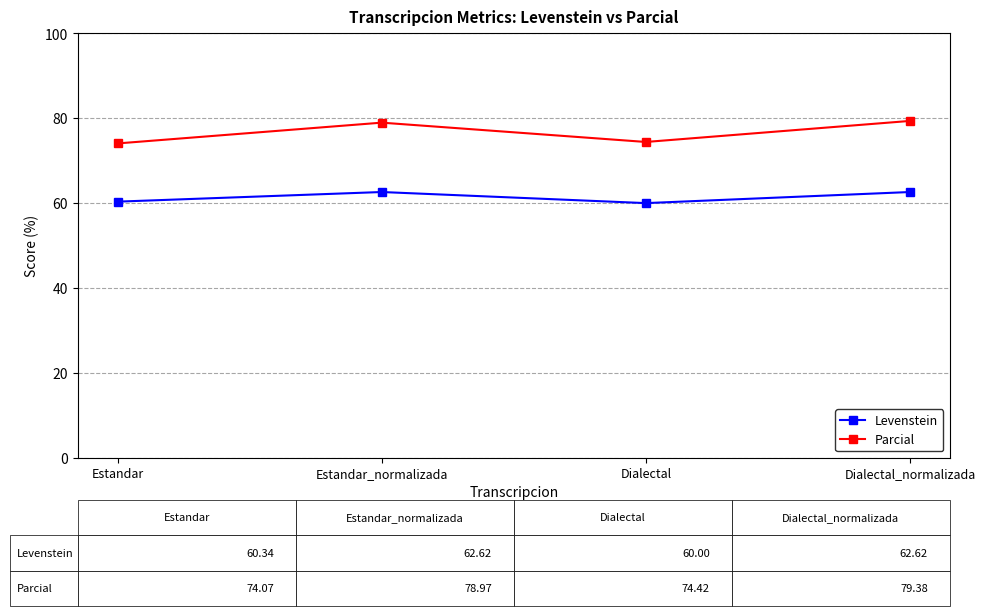

Which series has the widest spread of values?

Parcial